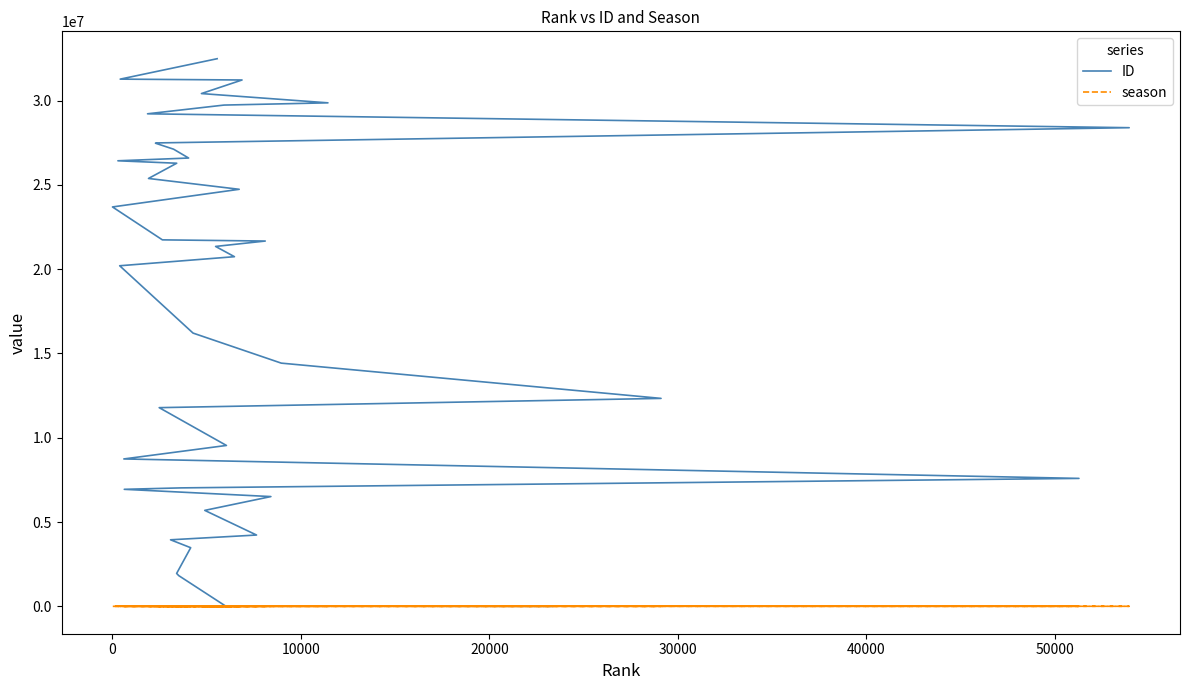

Reading left to right, extract all data points from this chart.

ID: 20	22497	1820342	1951758	3477306	3946814	4229136	5691528	6510348	6940556	7025661	7587898	8741713	9541747	11783968	12333251	14424176	16206490	20199374	20737010	21345373	21665473	21735478	23687250	24733875	25376635	26280580	26424998	26588375	27113069	27468237	27484940	28387448	29211638	29729468	29861826	30411791	31217211	31267627	32478707
season: 4416	6054	6411	6434	6299	6498	5750	6188	5621	7216	6389	3047	7227	6048	6625	4056	5543	6279	7329	6002	6114	5670	6588	0	5947	6784	6433	7374	6317	6466	6679	6658	2935	6798	6063	5301	6215	5910	7316	6103